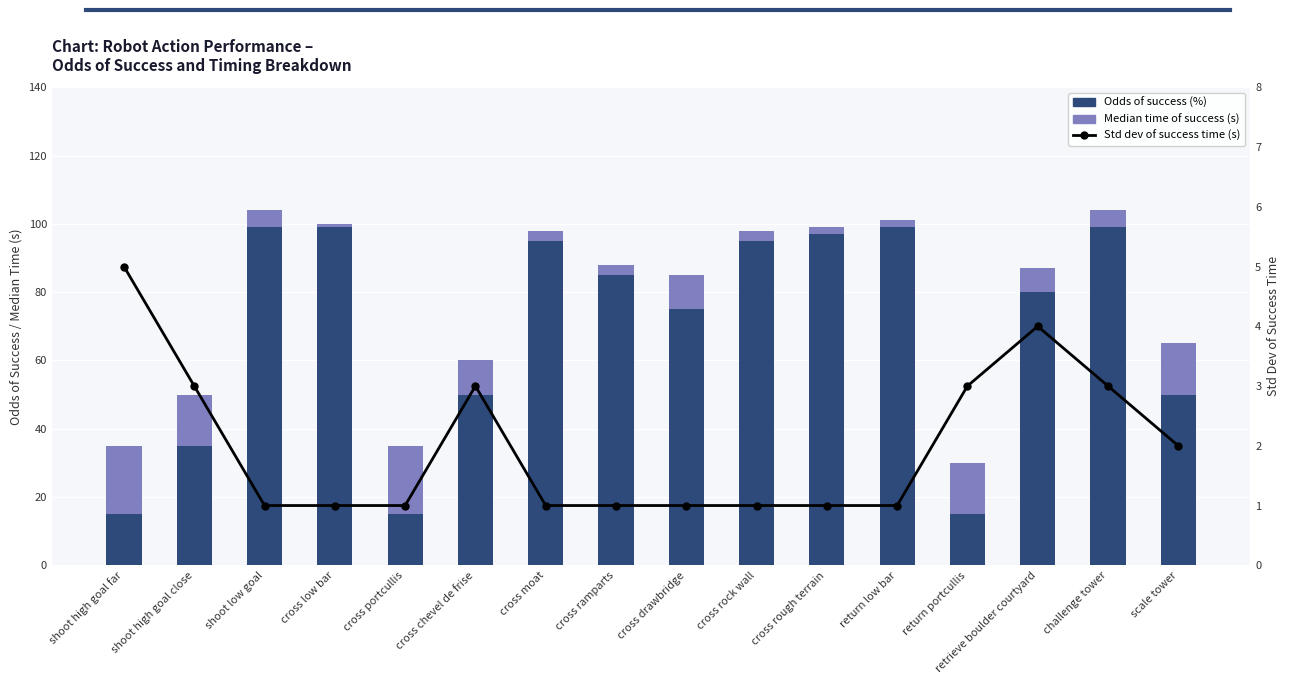

Which has a higher value, return portcullis or cross portcullis?

return portcullis